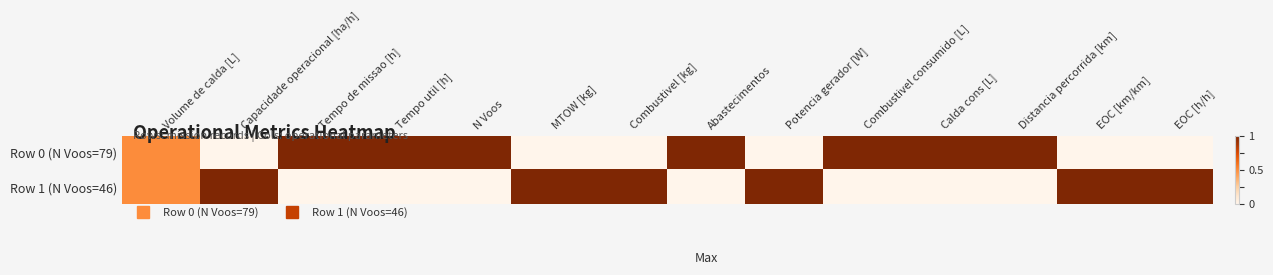

Reading left to right, transcribe all the data shown in this chart.

Row 0 (N Voos=79): Volume de calda [L]=0.5	Capacidade operacional [ha/h]=0.0	Tempo de missao [h]=1.0	Tempo util [h]=1.0	N Voos=1.0	MTOW [kg]=0.0	Combustivel [kg]=0.0	Abastecimentos=1.0	Potencia gerador [W]=0.0	Combustivel consumido [L]=1.0	Calda cons [L]=1.0	Distancia percorrida [km]=1.0	EOC [km/km]=0.0	EOC [h/h]=0.0
Row 1 (N Voos=46): Volume de calda [L]=0.5	Capacidade operacional [ha/h]=1.0	Tempo de missao [h]=0.0	Tempo util [h]=0.0	N Voos=0.0	MTOW [kg]=1.0	Combustivel [kg]=1.0	Abastecimentos=0.0	Potencia gerador [W]=1.0	Combustivel consumido [L]=0.0	Calda cons [L]=0.0	Distancia percorrida [km]=0.0	EOC [km/km]=1.0	EOC [h/h]=1.0